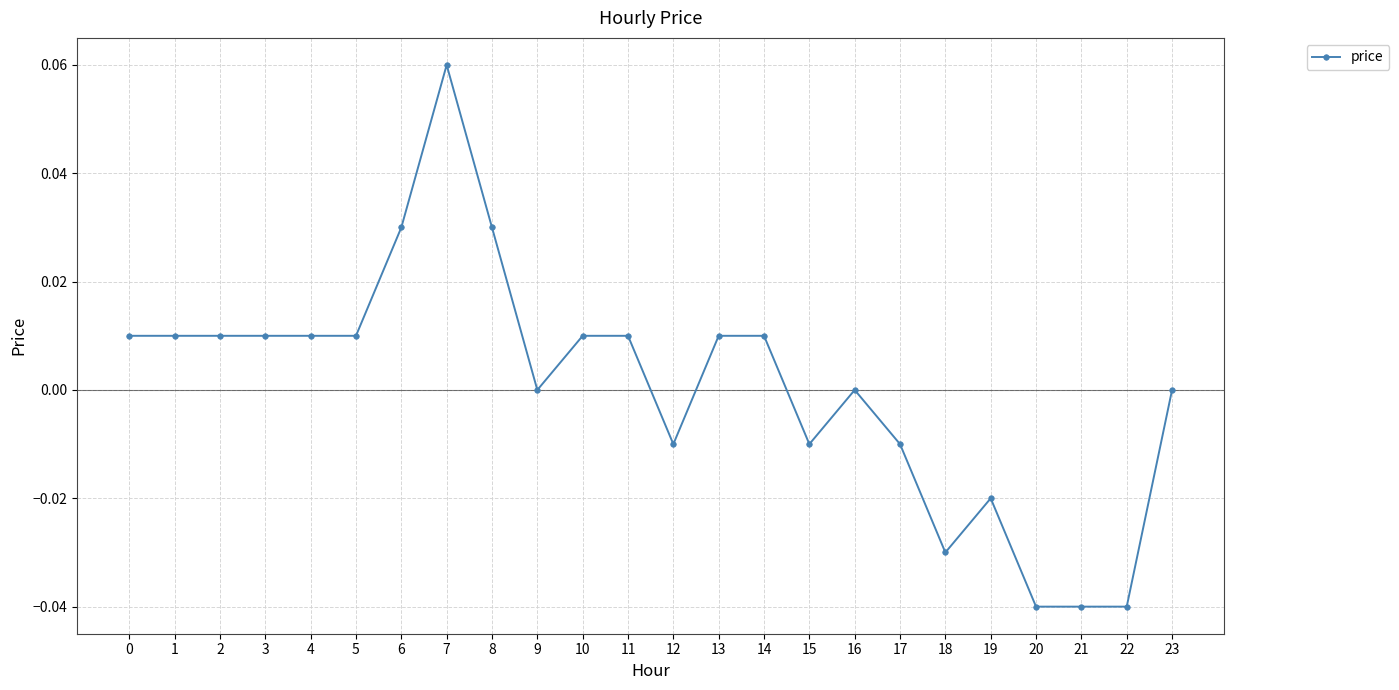

Is it true that the value at 20 is -0.0?

True